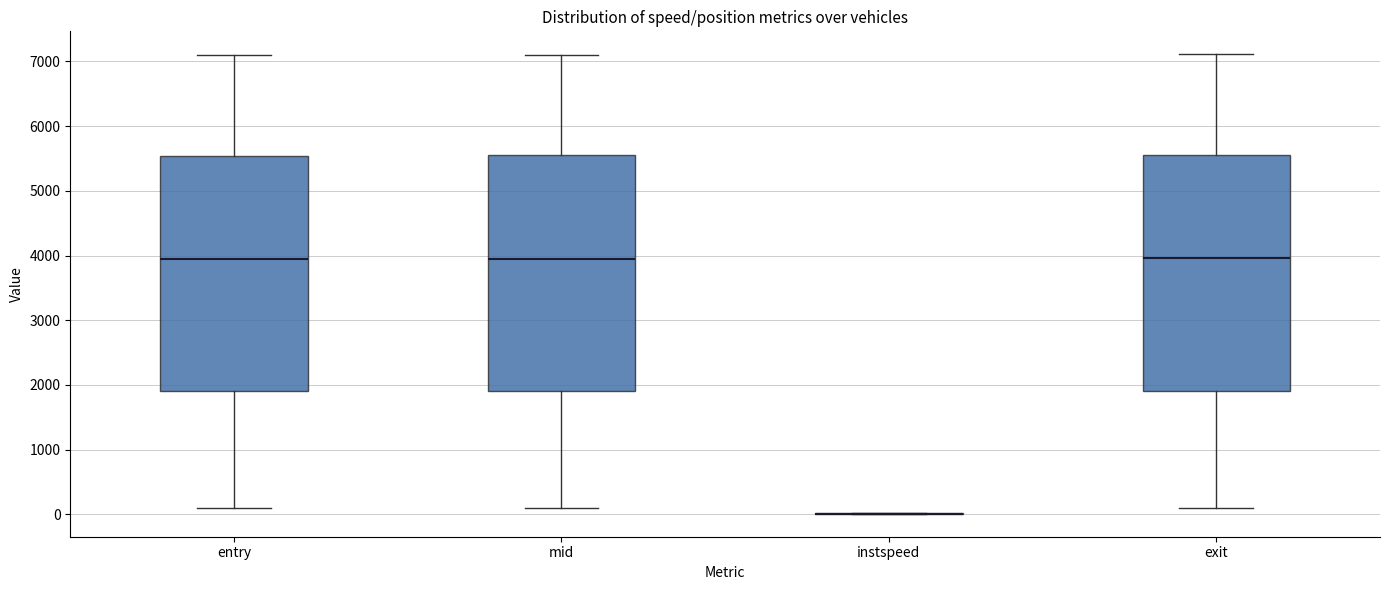

Reading left to right, read every box against the y-axis: the position of its median line, the range the box covers, and the ends of its whiskers. The values are not printed on the chart, so give them approximately, as read against the axis.

entry: median 3900, box 1900 to 5500, whiskers 100 to 7100
mid: median 3900, box 1900 to 5600, whiskers 100 to 7100
instspeed: box collapsed to a line at 0, whiskers 0 to 0
exit: median 4000, box 1900 to 5600, whiskers 100 to 7100